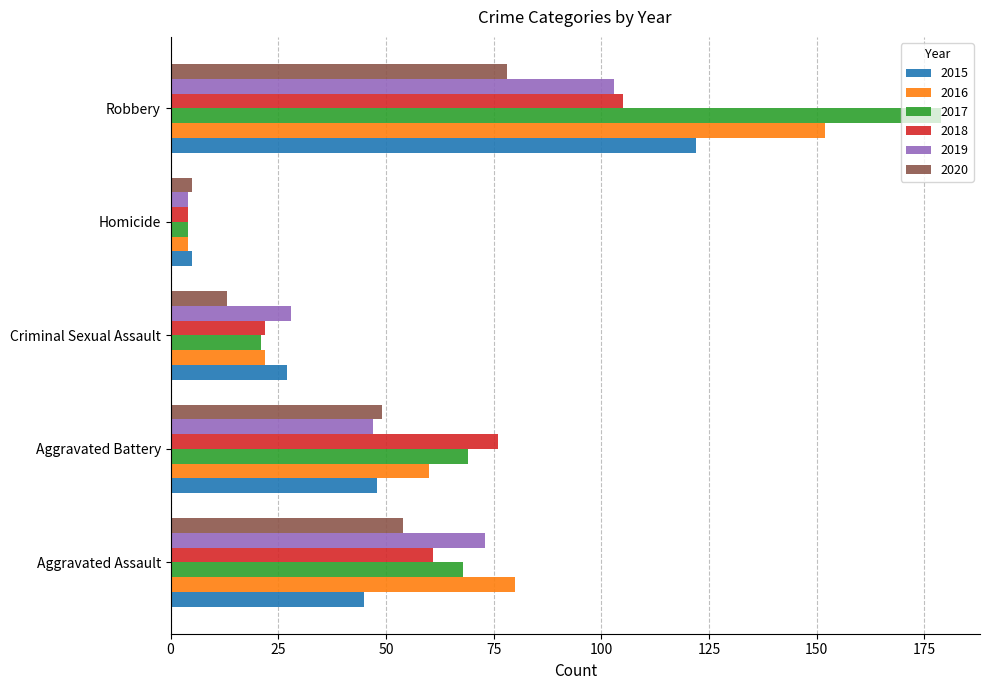

Which series has the largest range (max minus min)?

2017